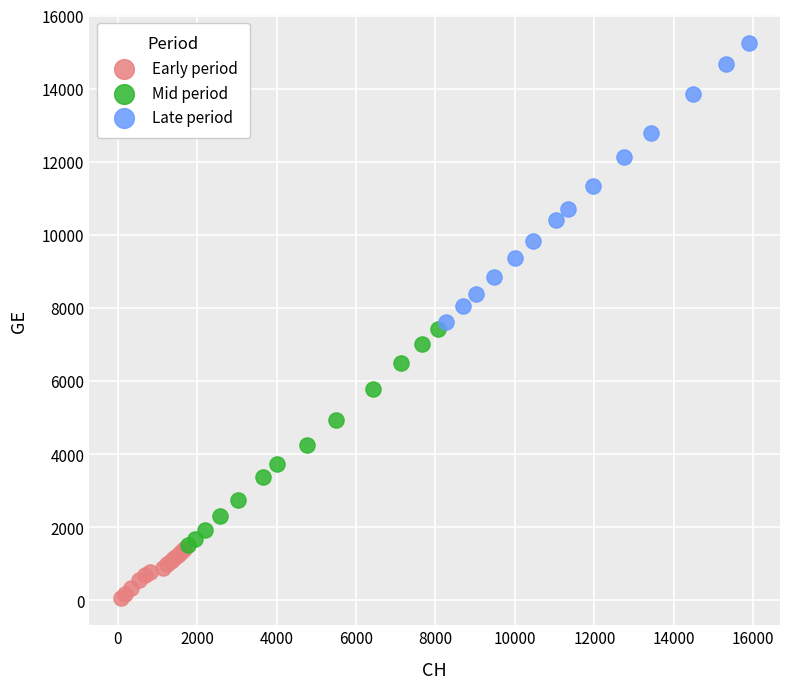

Which series contains the highest Y value?

Late period